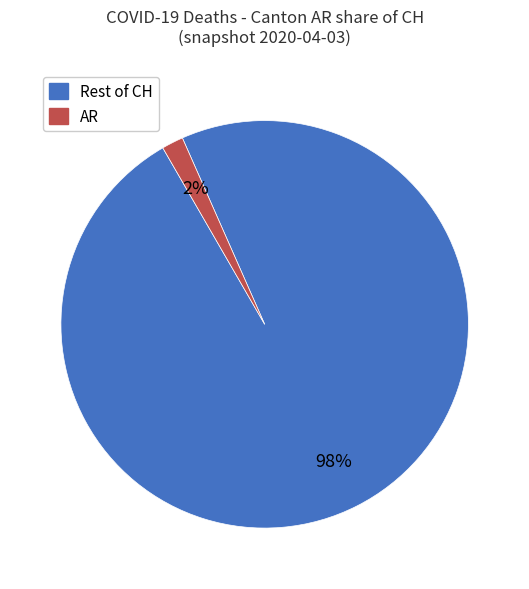

To the nearest percent, what is the average slice percentage?

50%